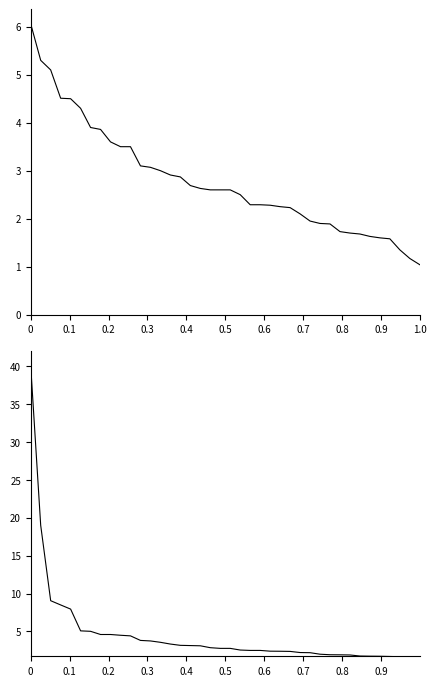

Reading left to right, what are all the values shown in this chart?

Odd_H_FT: 6.1	5.3	5.1	4.5	4.5	4.3	3.9	3.9	3.6	3.5	3.5	3.1	3.1	3.0	2.9	2.9	2.7	2.6	2.6	2.6	2.6	2.5	2.3	2.3	2.3	2.2	2.2	2.1	1.9	1.9	1.9	1.7	1.7	1.7	1.6	1.6	1.6	1.4	1.2	1.0
Odd_A_FT: 40.0	19.0	9.1	8.5	8.0	5.1	5.0	4.6	4.6	4.5	4.4	3.8	3.8	3.6	3.3	3.2	3.1	3.1	2.9	2.8	2.8	2.5	2.5	2.5	2.4	2.4	2.4	2.2	2.2	2.0	1.9	1.9	1.9	1.8	1.7	1.7	1.7	1.7	1.6	1.6